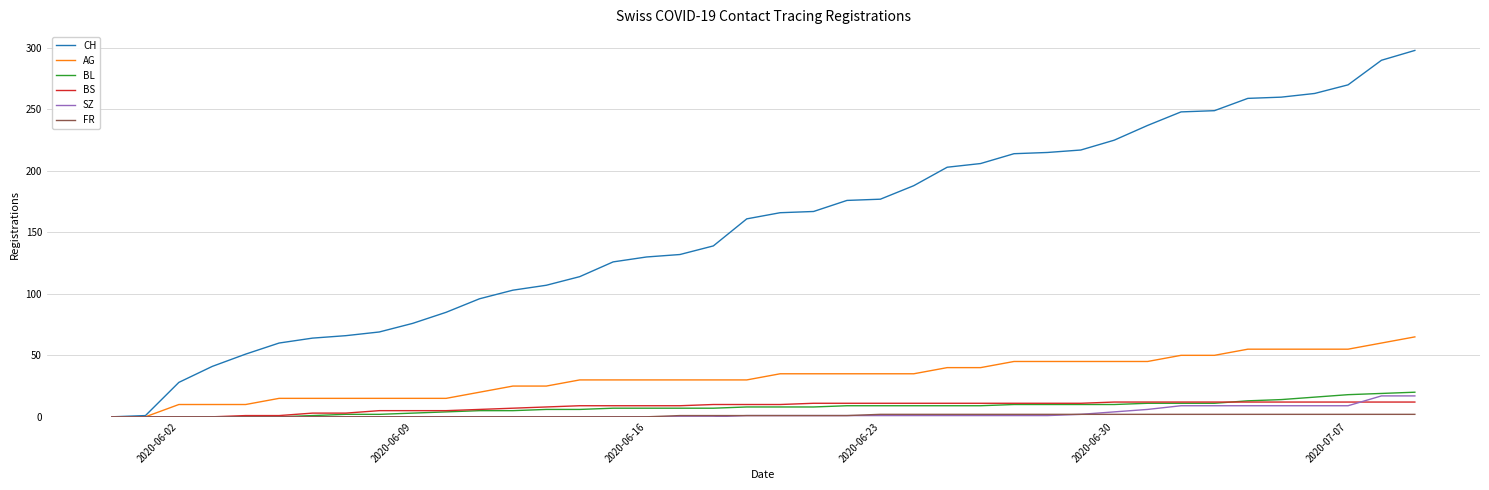

What is the highest value of the SZ series?

17